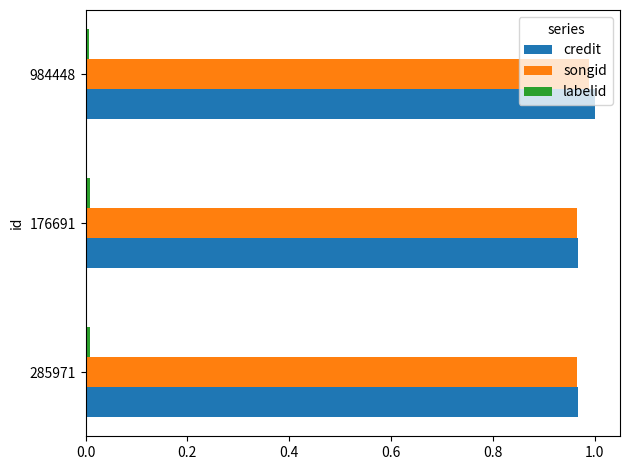

How many distinct data groups are displayed?

3